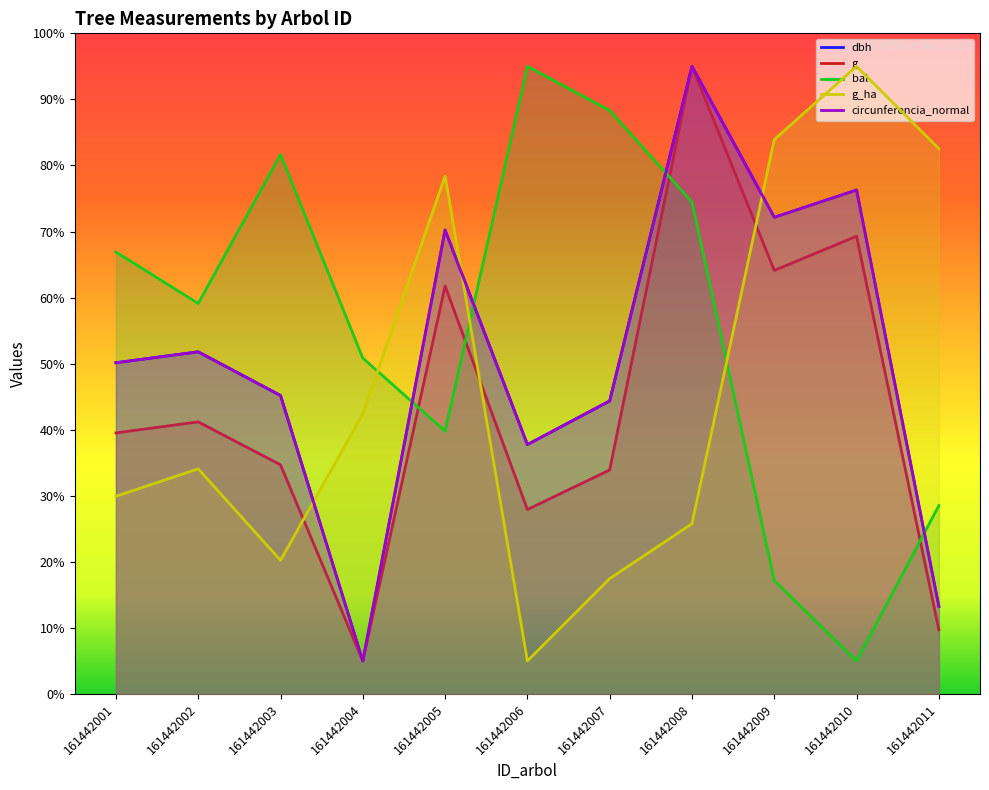

Which series has the largest range (max minus min)?

dbh